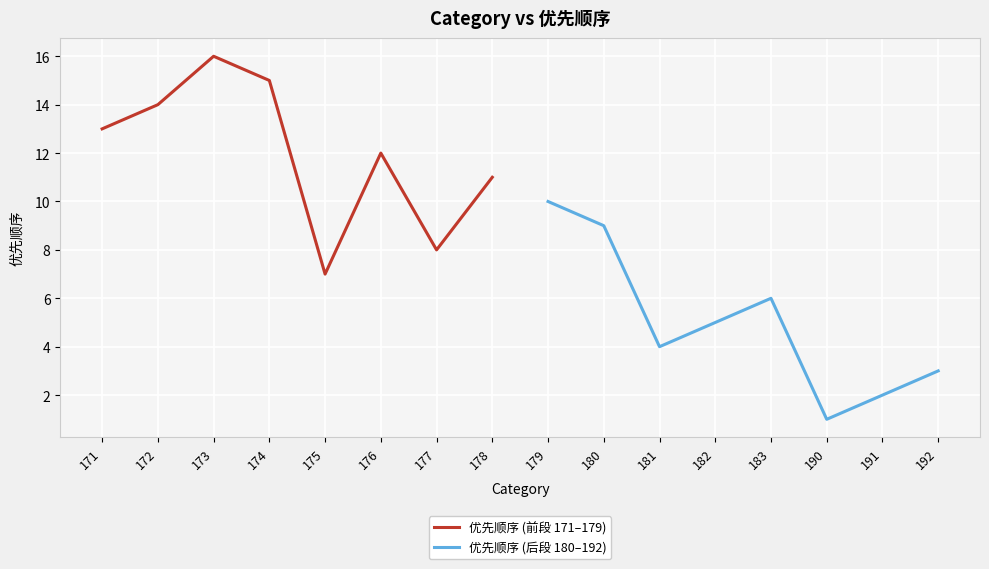

The 优先顺序 (前段 171–179) series shows 7 at 175. True or false?

True